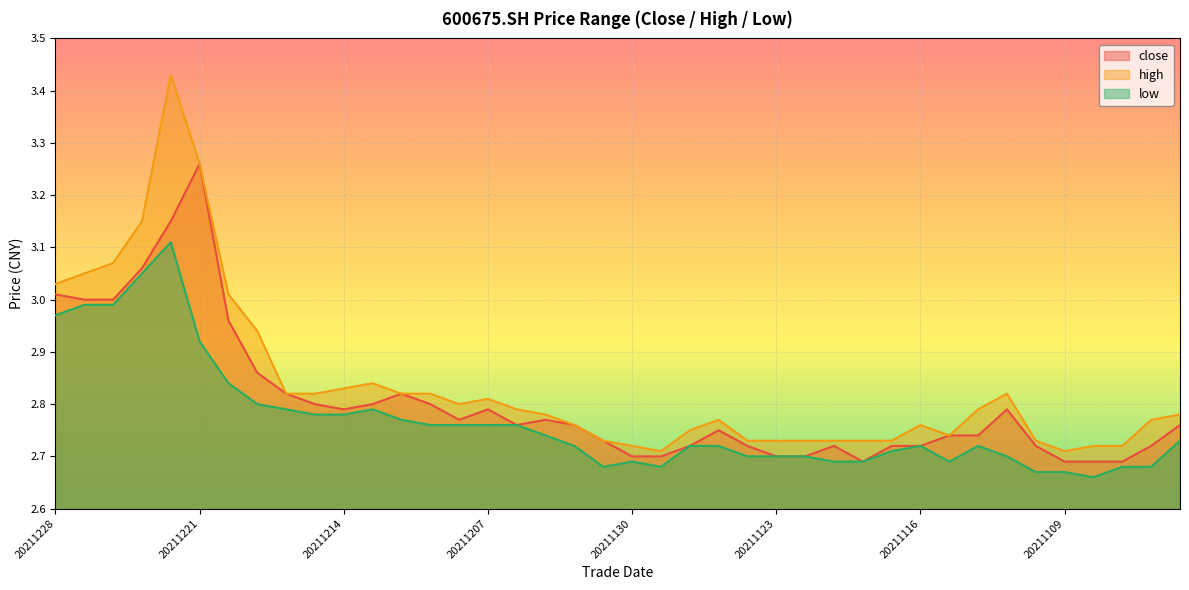

At which category is the sum across all series the highest?

20211222